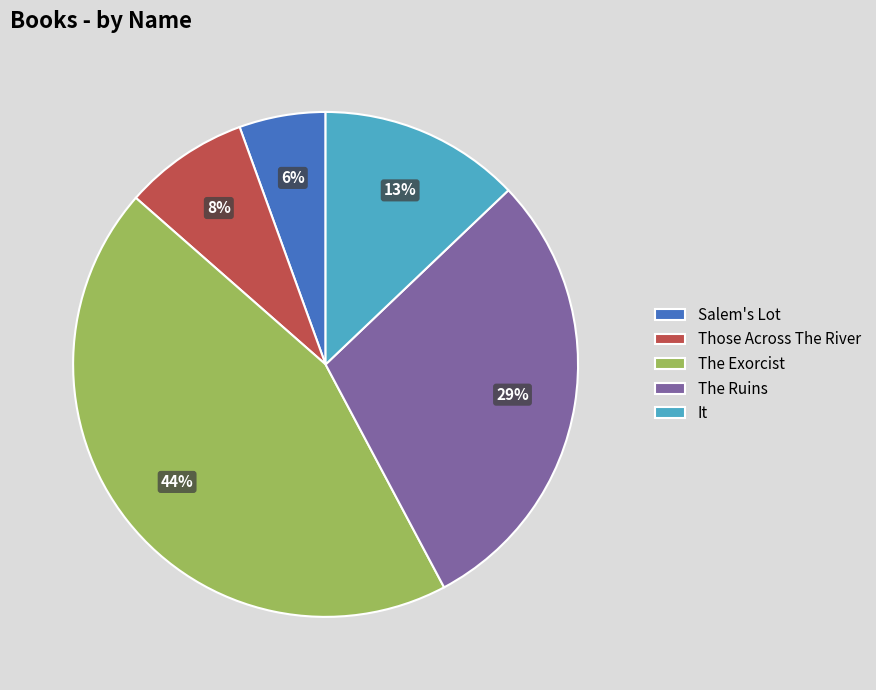

Rank the categories by value from lowest to highest.

Salem's Lot, Those Across The River, It, The Ruins, The Exorcist